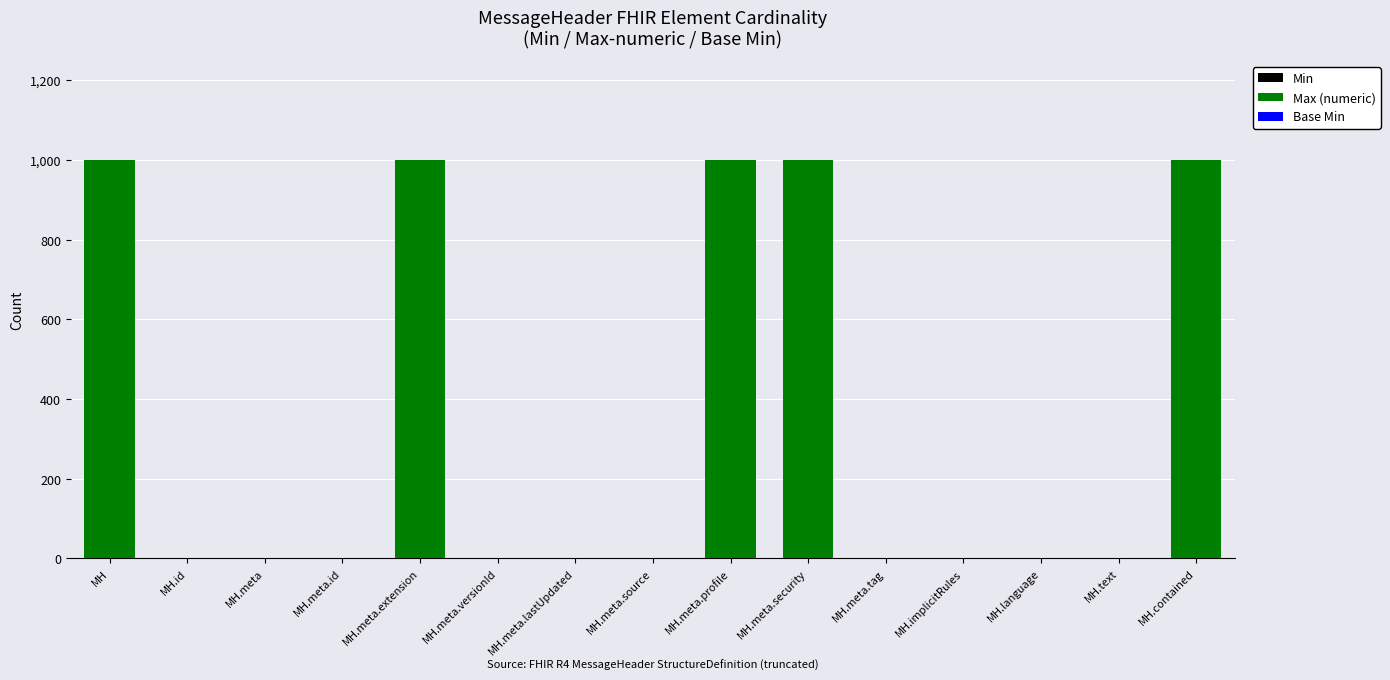

How many data points does each series have?

15